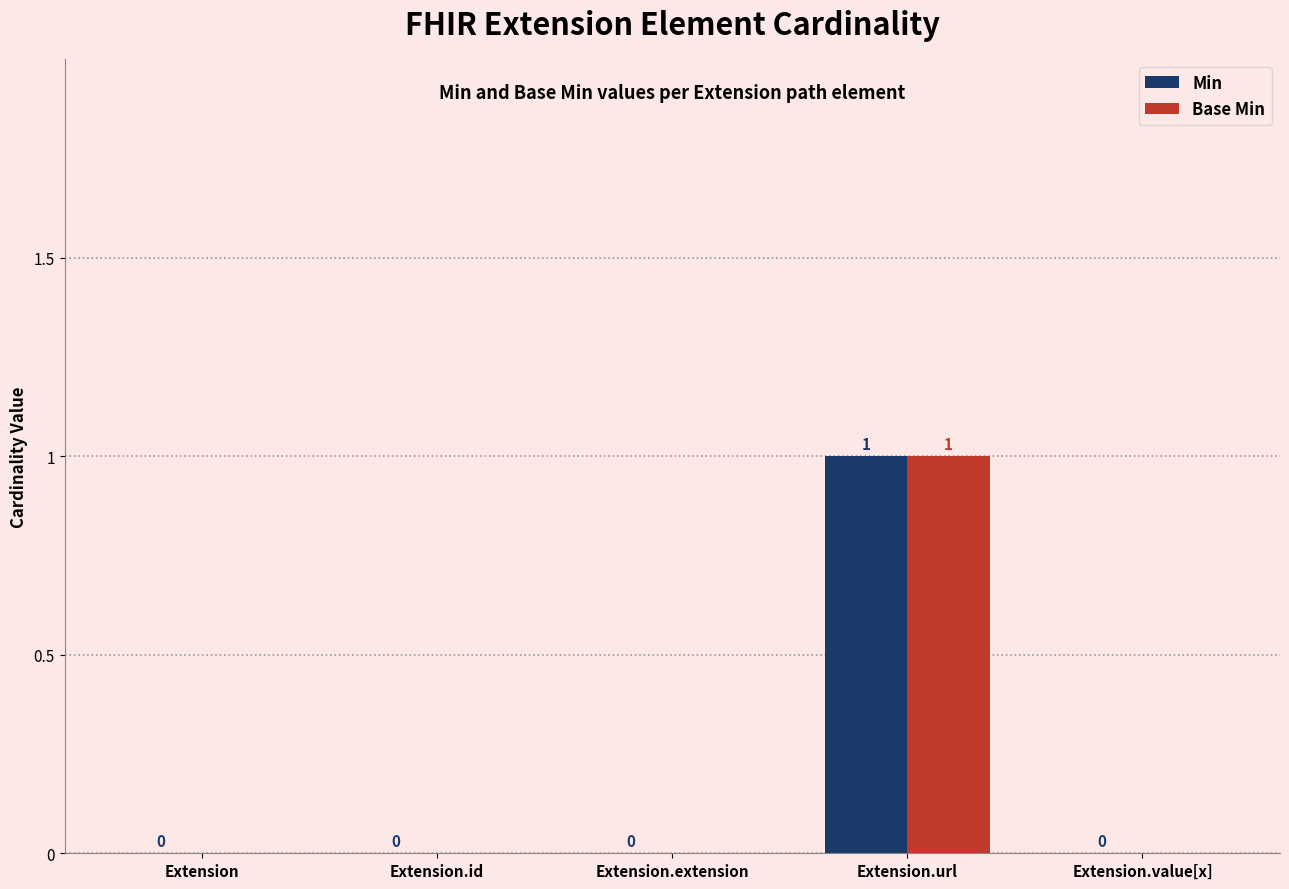

How many values in Base Min are above zero?

1